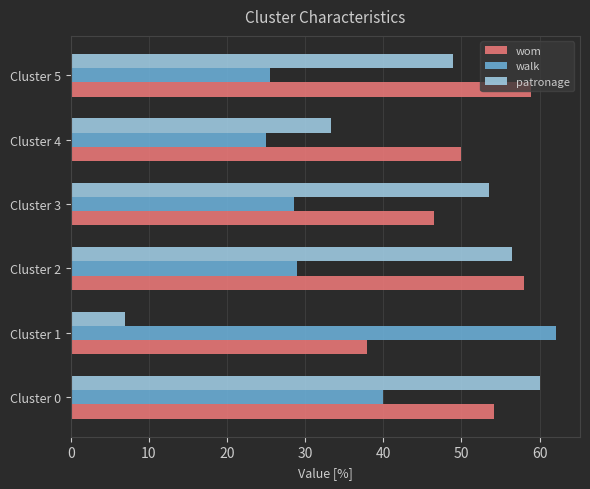

What is the difference between the second highest and second lowest values in the walk series?

14.4